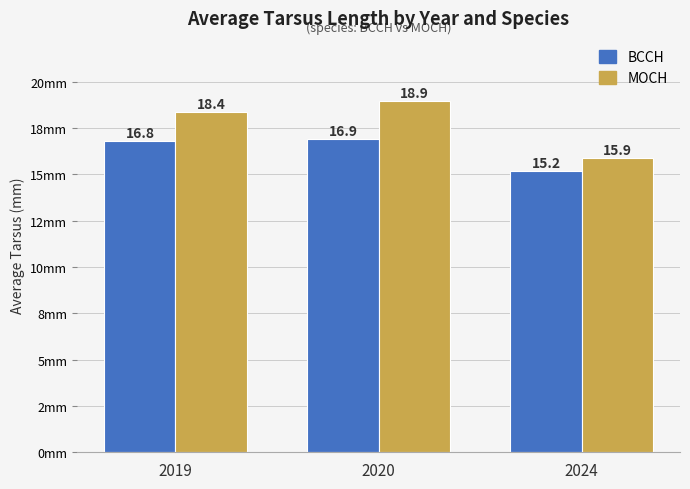

What are all the series names shown in the legend?

BCCH, MOCH